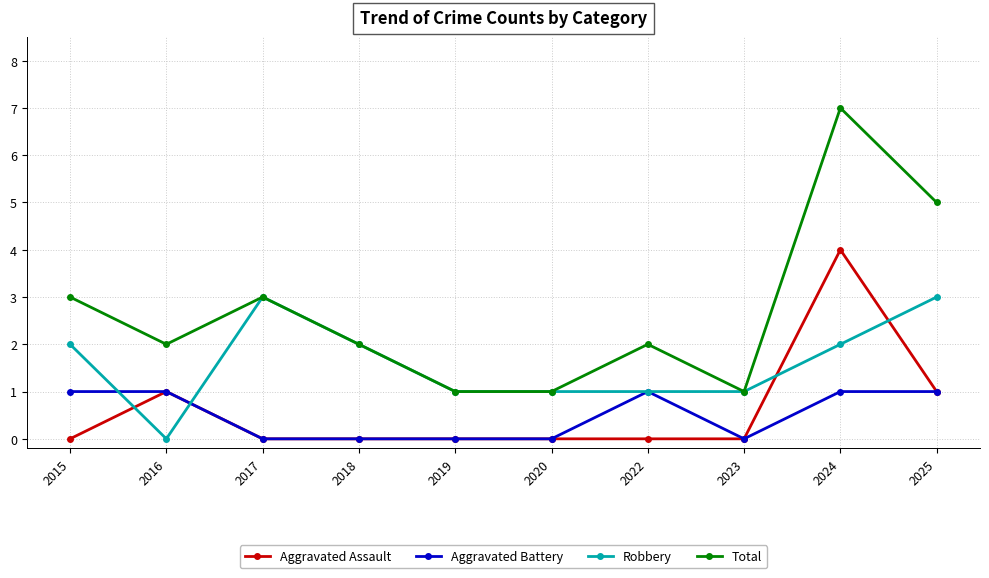

True or false: Aggravated Assault has more than 0 interior local peaks.

True